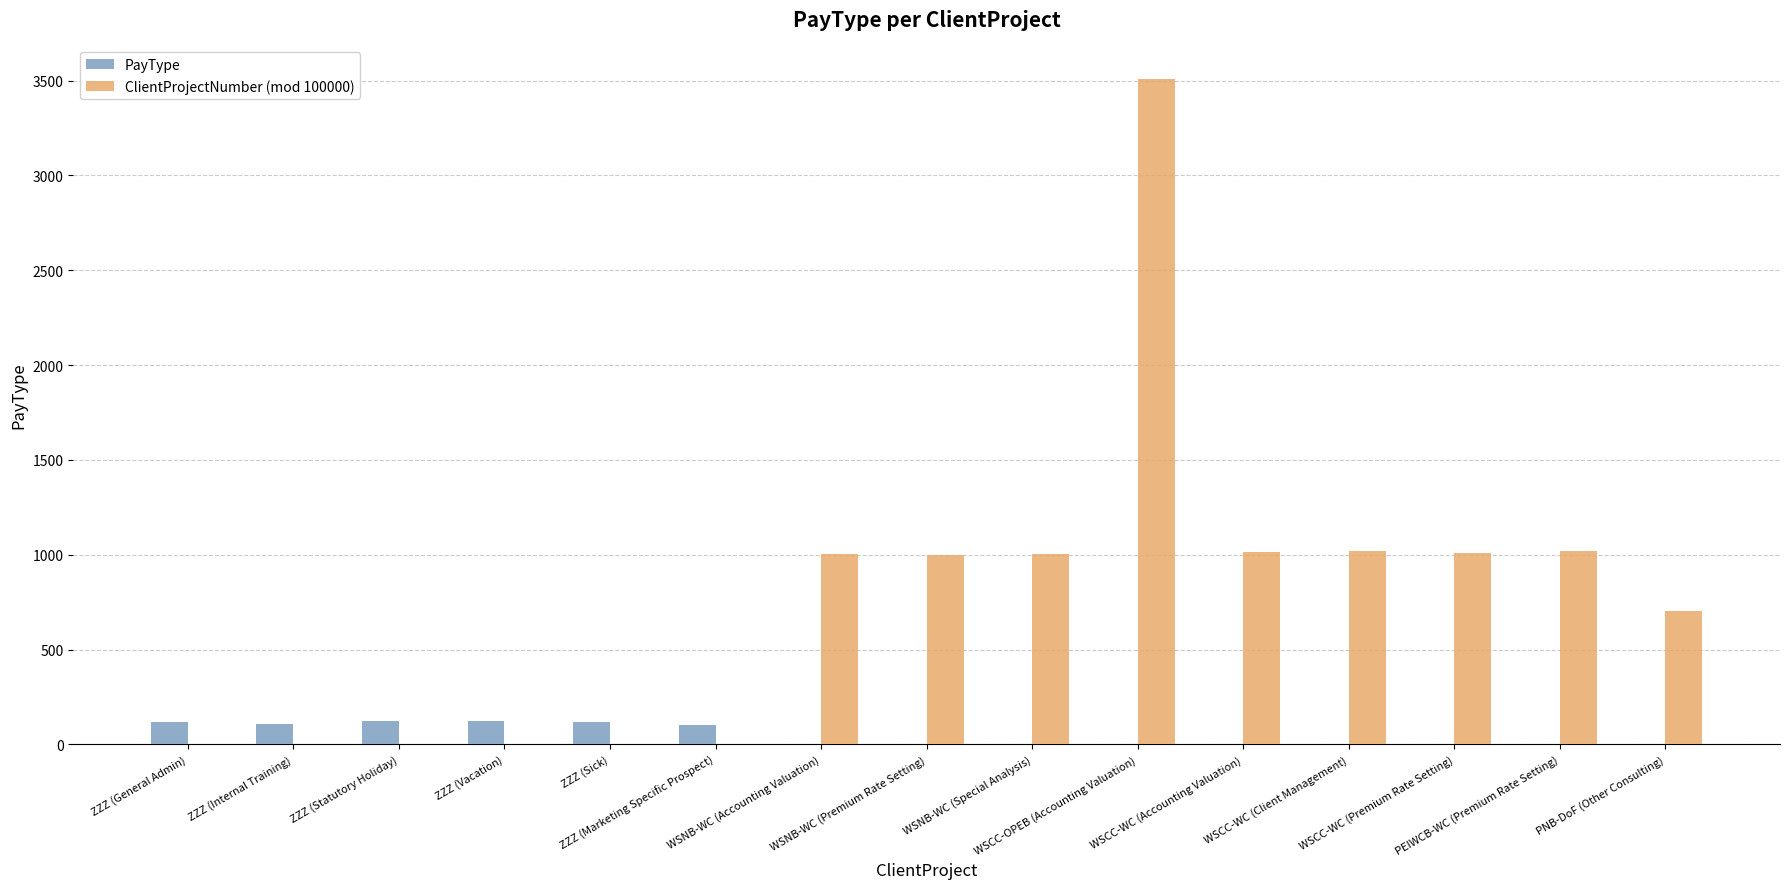

Which series has the largest total across all categories?

ClientProjectNumber (mod 100000)